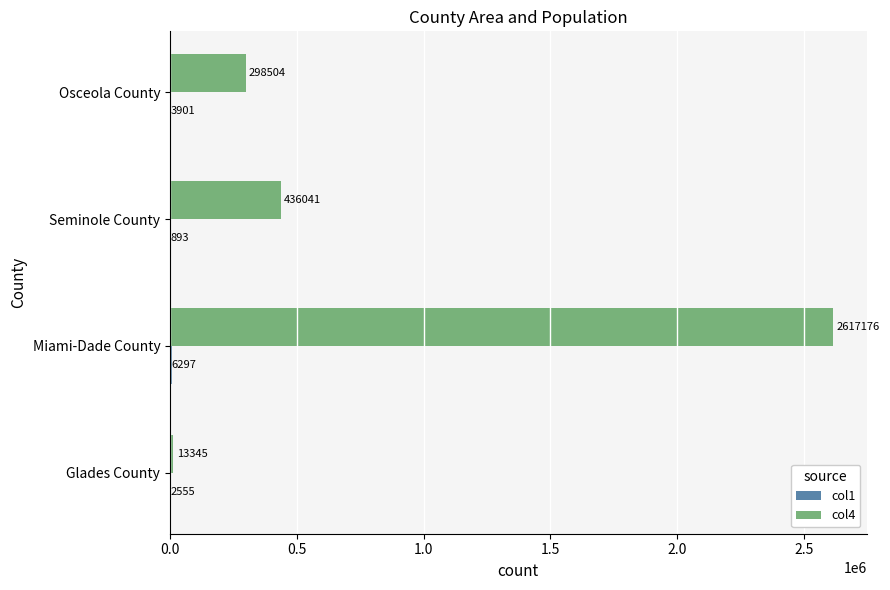

Read the col4 value at Osceola County.

298504